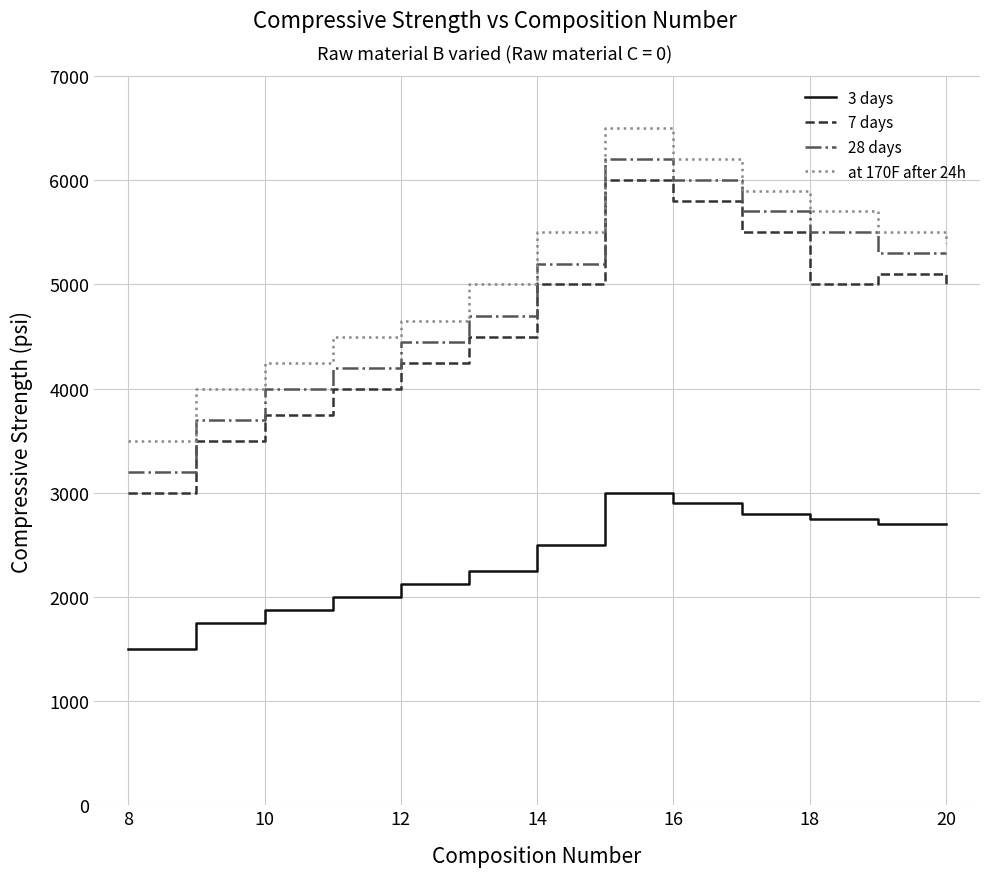

What is the smallest value displayed?

1500